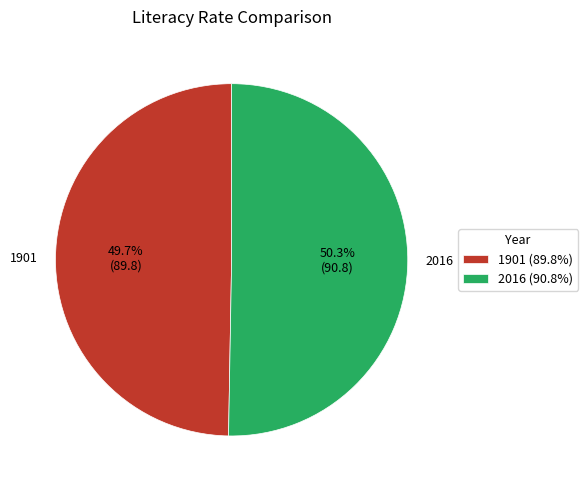

Does any single category account for the majority?

Yes